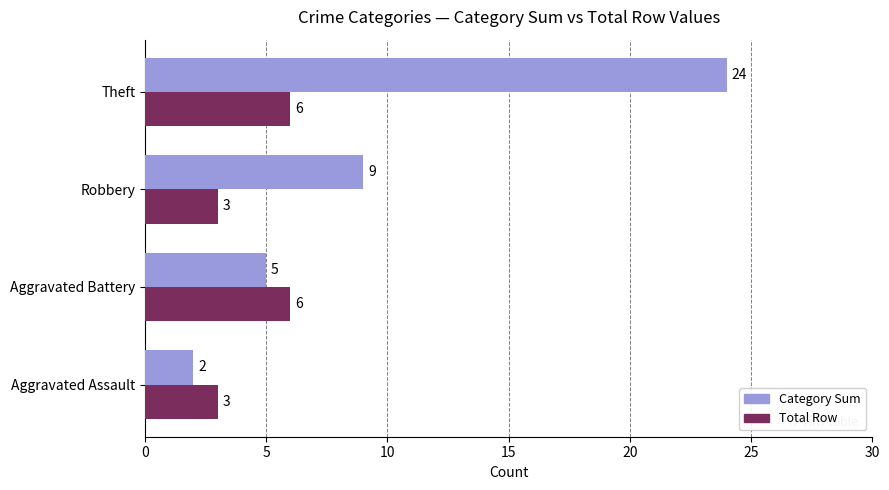

How many Category Sum values are between 5 and 24?

3